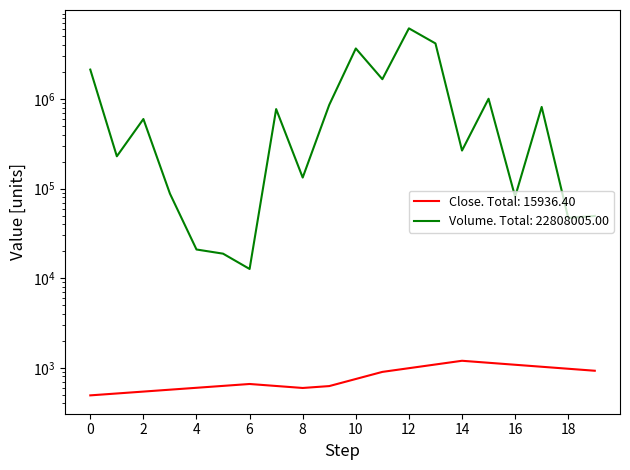

Reading right to left, extract all data points from this chart.

Close: 2021-10-29=927.3	2021-10-28=976.1	2021-10-27=1027.4	2021-10-26=1081.5	2021-10-25=1138.4	2021-10-22=1198.3	2021-10-21=1089.4	2021-10-20=990.4	2021-10-19=900.4	2021-10-18=750.3	2021-10-14=625.3	2021-10-13=595.5	2021-10-12=626.8	2021-10-11=659.8	2021-10-08=628.4	2021-10-07=598.5	2021-10-06=570.0	2021-10-05=542.9	2021-10-04=517.0	2021-10-01=492.5
Volume: 2021-10-29=49548.0	2021-10-28=47113.0	2021-10-27=816381.0	2021-10-26=81234.0	2021-10-25=1008261.0	2021-10-22=266248.0	2021-10-21=4177670.0	2021-10-20=6155927.0	2021-10-19=1666350.0	2021-10-18=3670817.0	2021-10-14=862242.0	2021-10-13=132969.0	2021-10-12=772602.0	2021-10-11=12686.0	2021-10-08=18805.0	2021-10-07=20927.0	2021-10-06=87885.0	2021-10-05=598641.0	2021-10-04=229666.0	2021-10-01=2132033.0